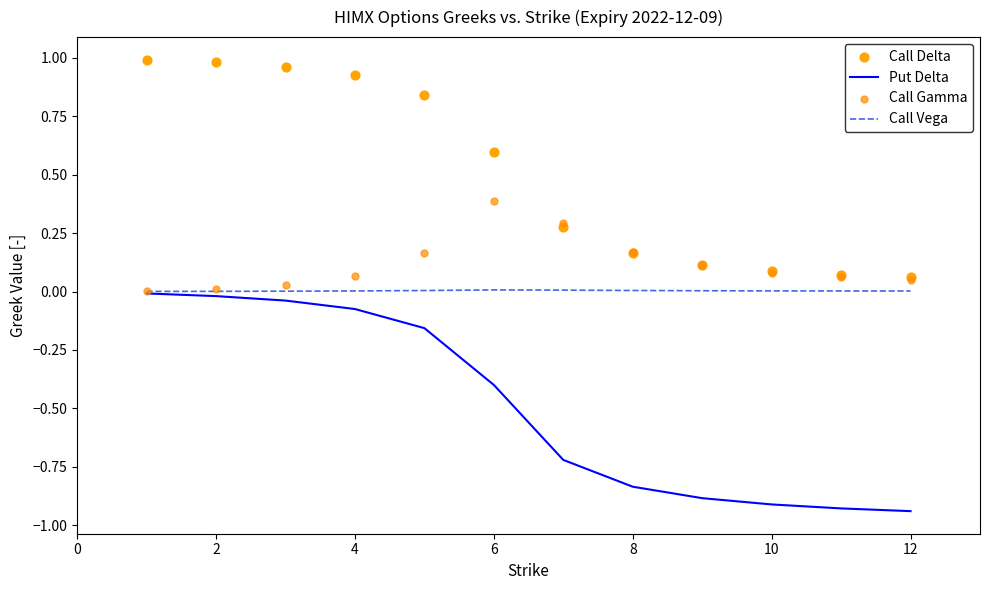

Which series has the largest Y range (max minus min)?

Put Delta